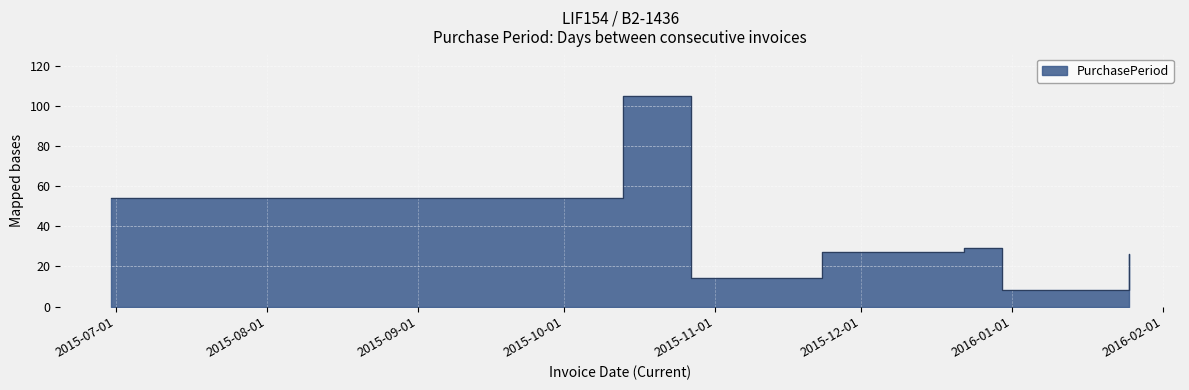

At which category does the data reach its first local peak?

2015-10-13